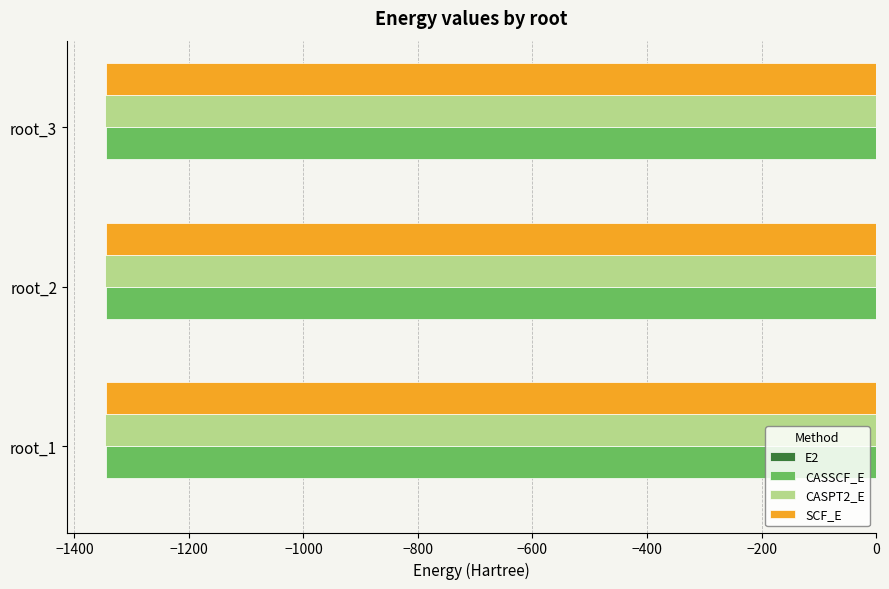

What is the sum of all CASPT2_E values?

-4037.3